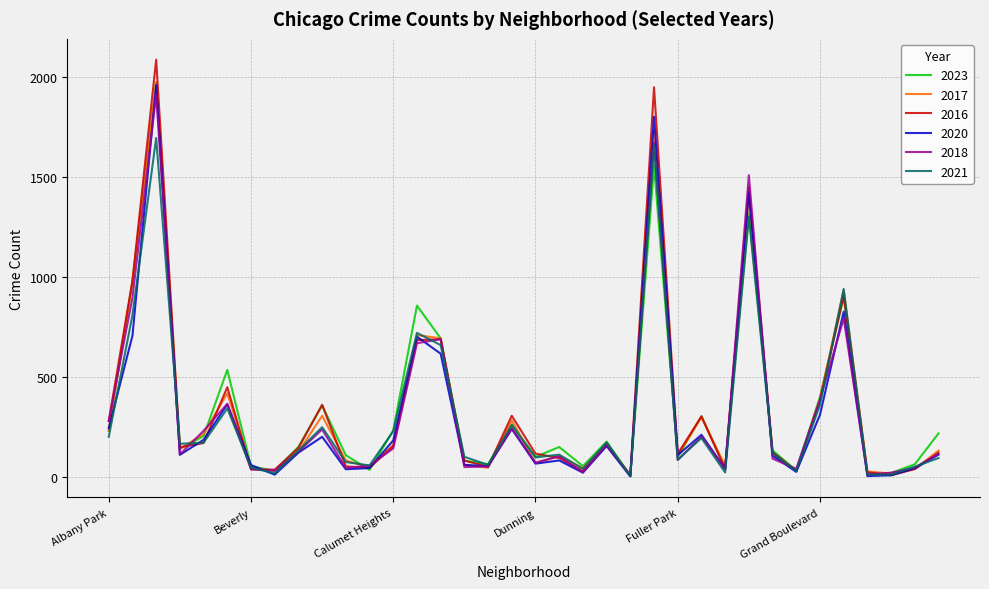

Which series has the largest range (max minus min)?

2016